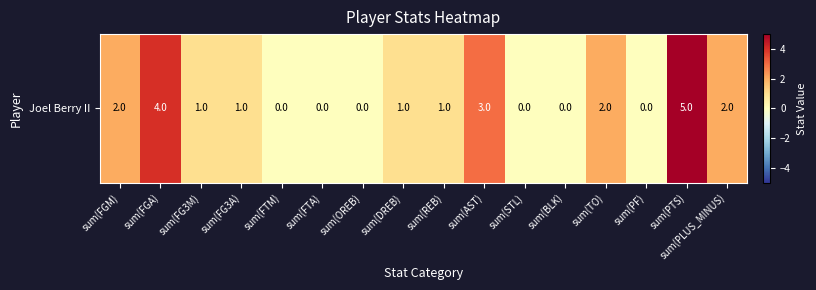

Which label corresponds to the smallest value in the chart?

sum(FTM)